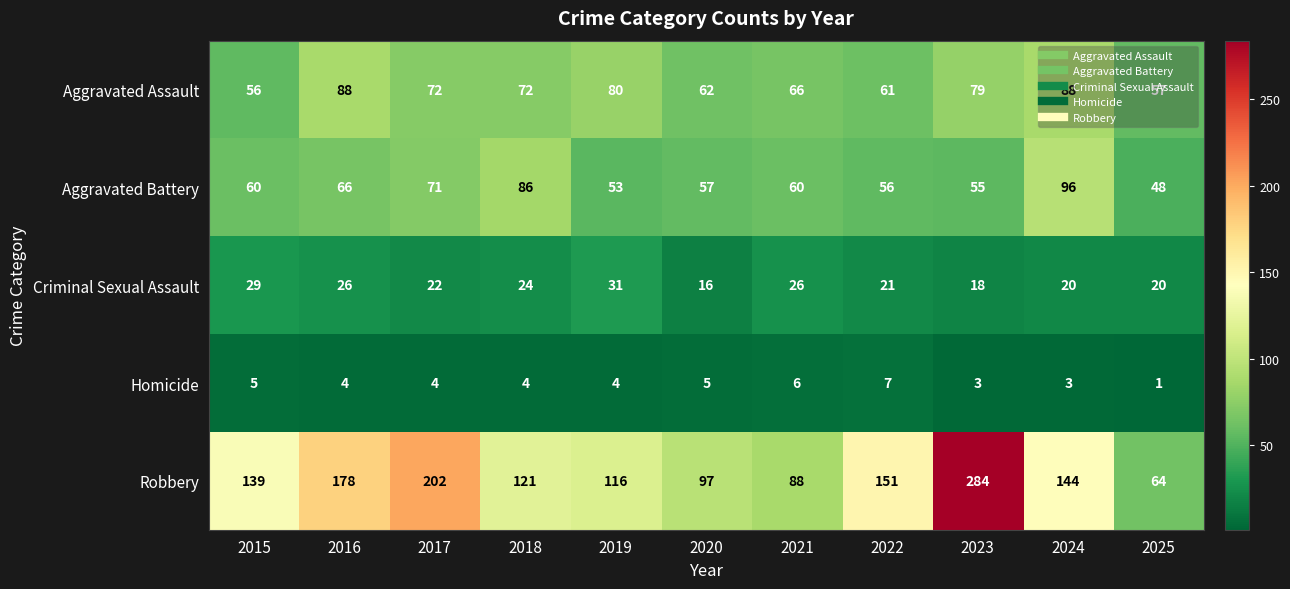

At how many categories does at least one series exceed 113?

8